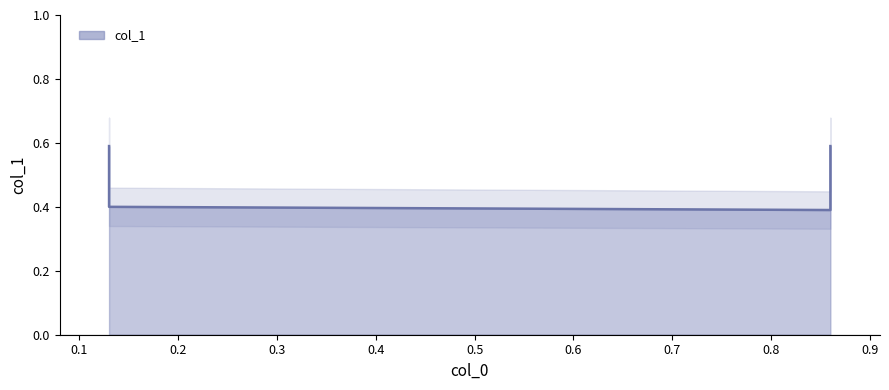

Rank the categories by value from highest to lowest.

0.13, 0.86, 0.13, 0.86